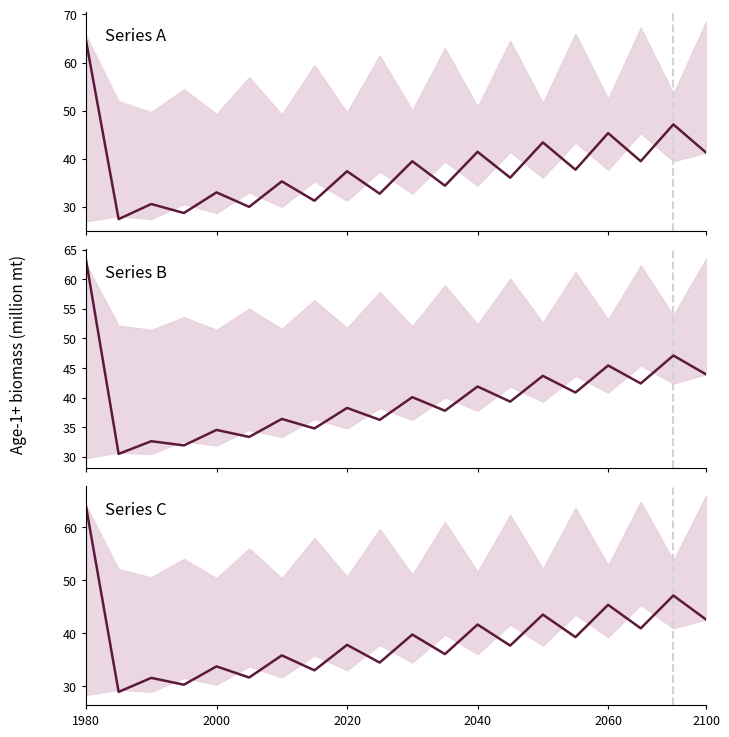

What is the greatest value displayed?

63.9